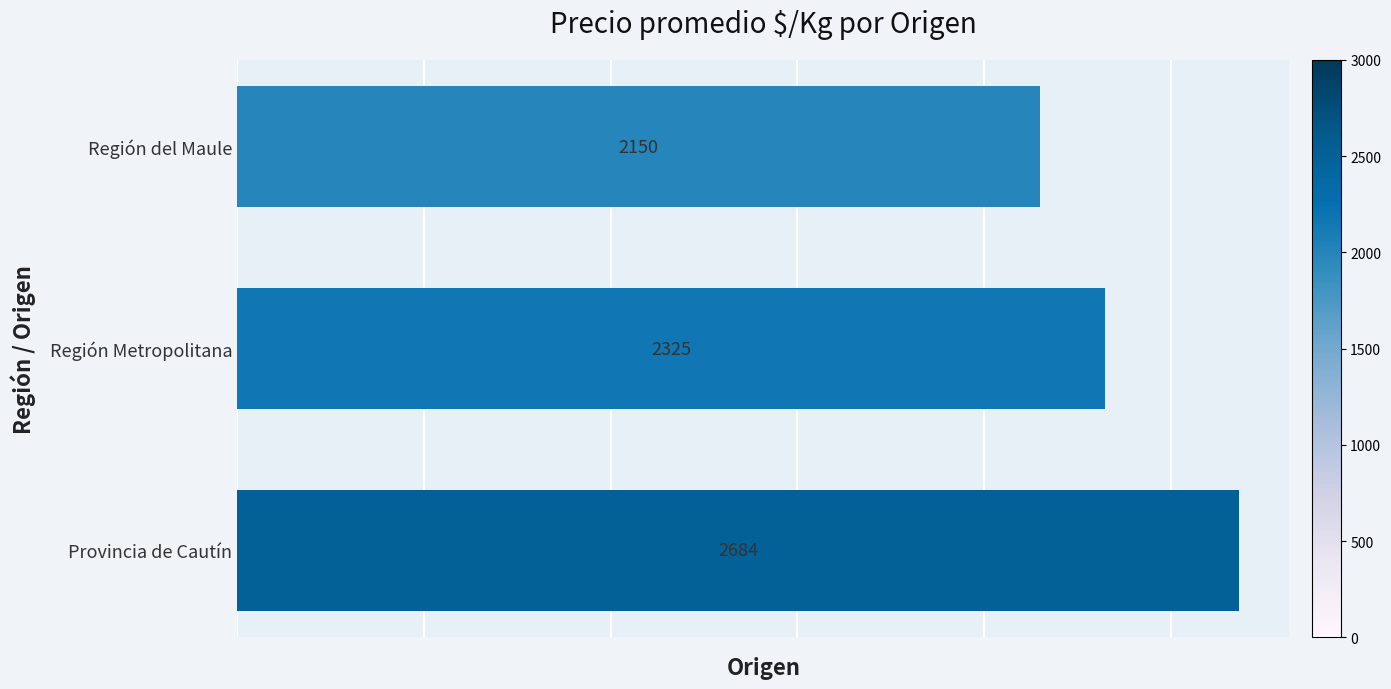

How many bars are there in total?

3